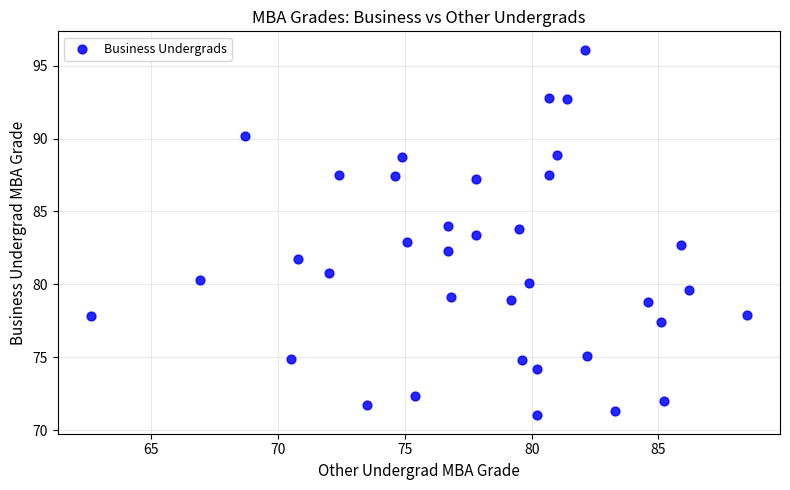

What is the range of Y values (max minus min)?

25.1